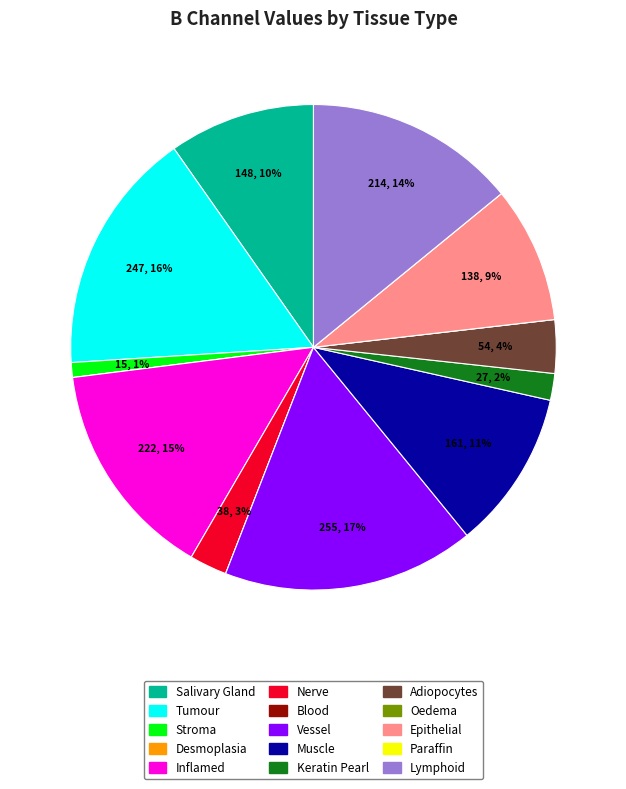

To the nearest percent, what is the difference between the largest and smallest slice percentages?

17%